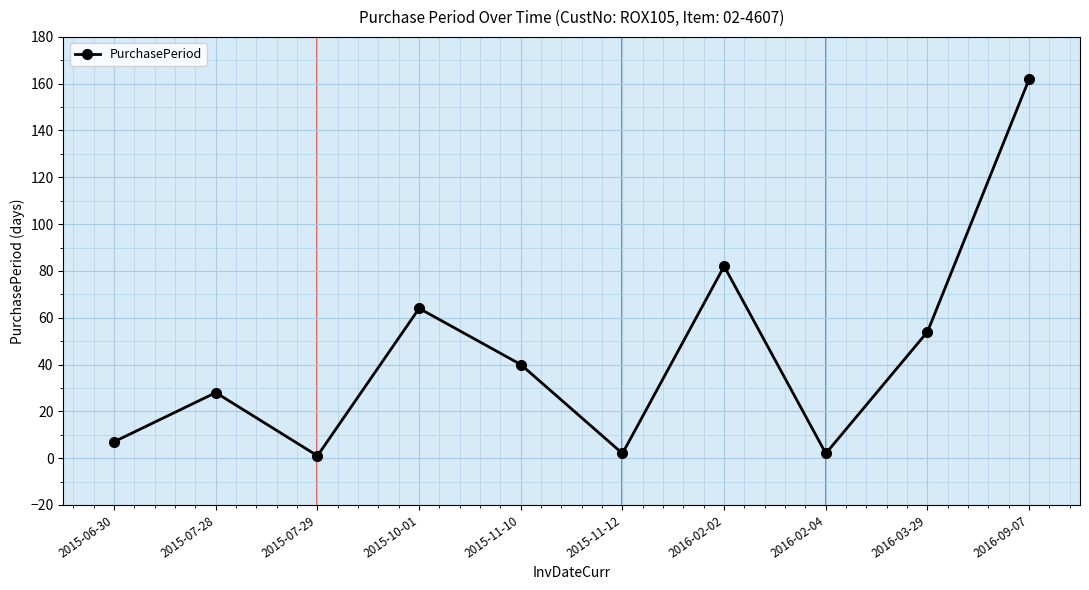

What is the difference between the values at 2015-11-12 and 2015-10-01?

62